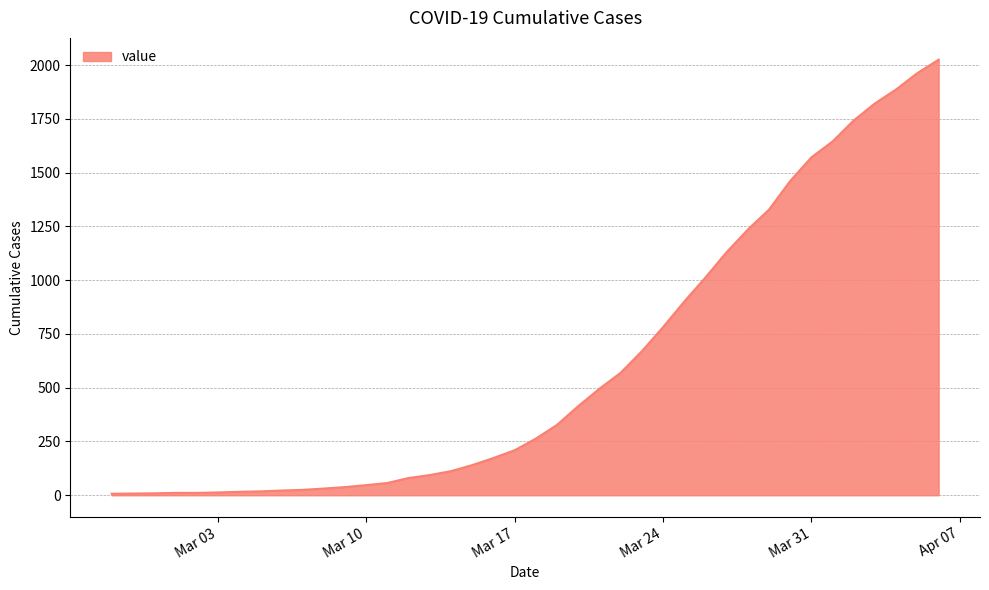

What is the difference between the maximum and minimum values?

2018